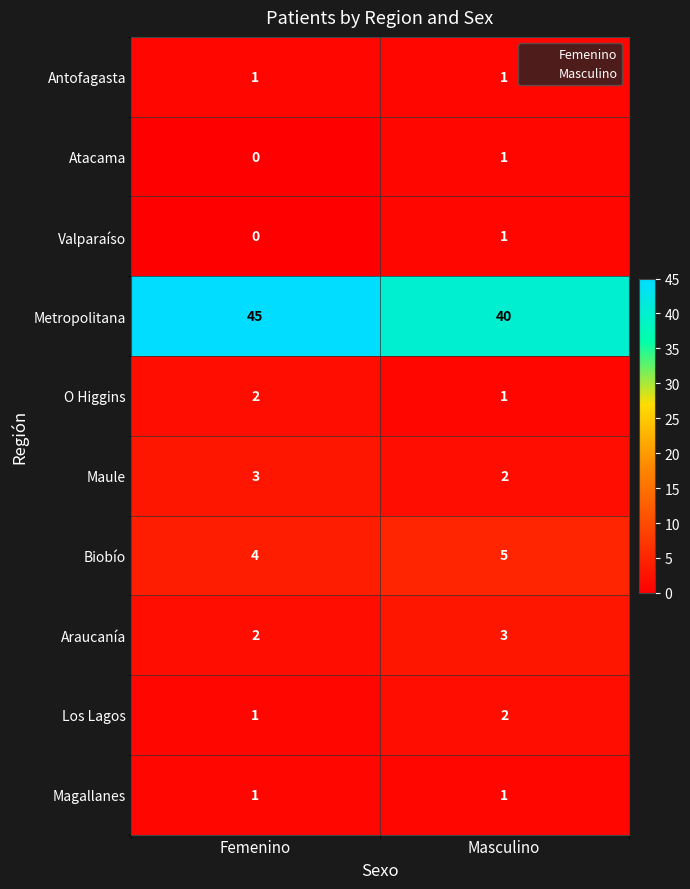

At which label is Atacama closest to 0?

Femenino